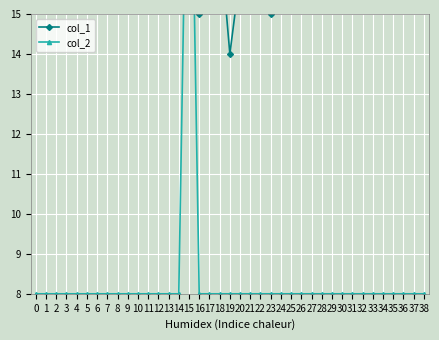

True or false: col_1 and col_2 intersect in this chart.

True